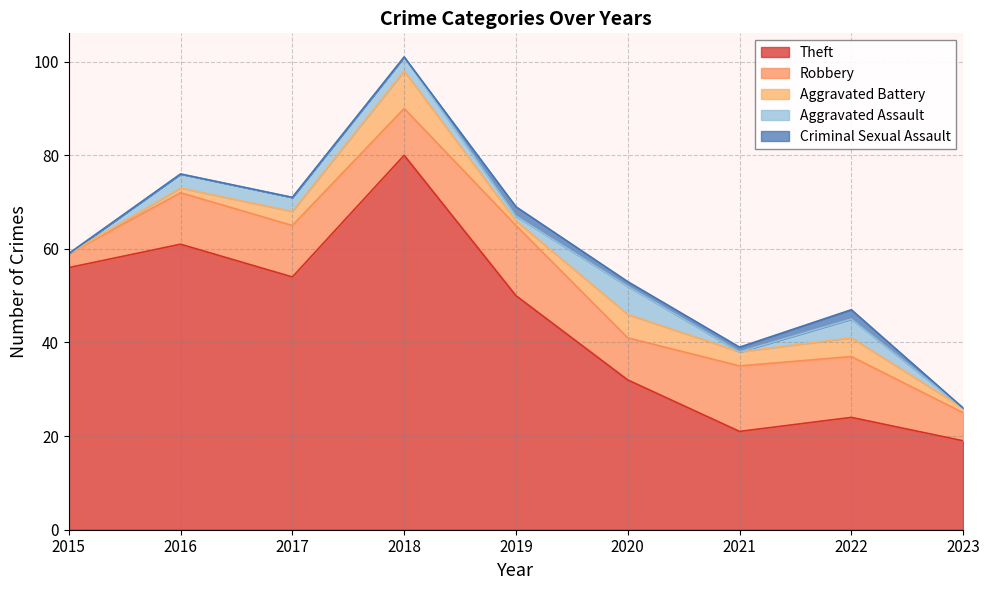

What is the difference between the maximum and minimum values in the Theft series?

61